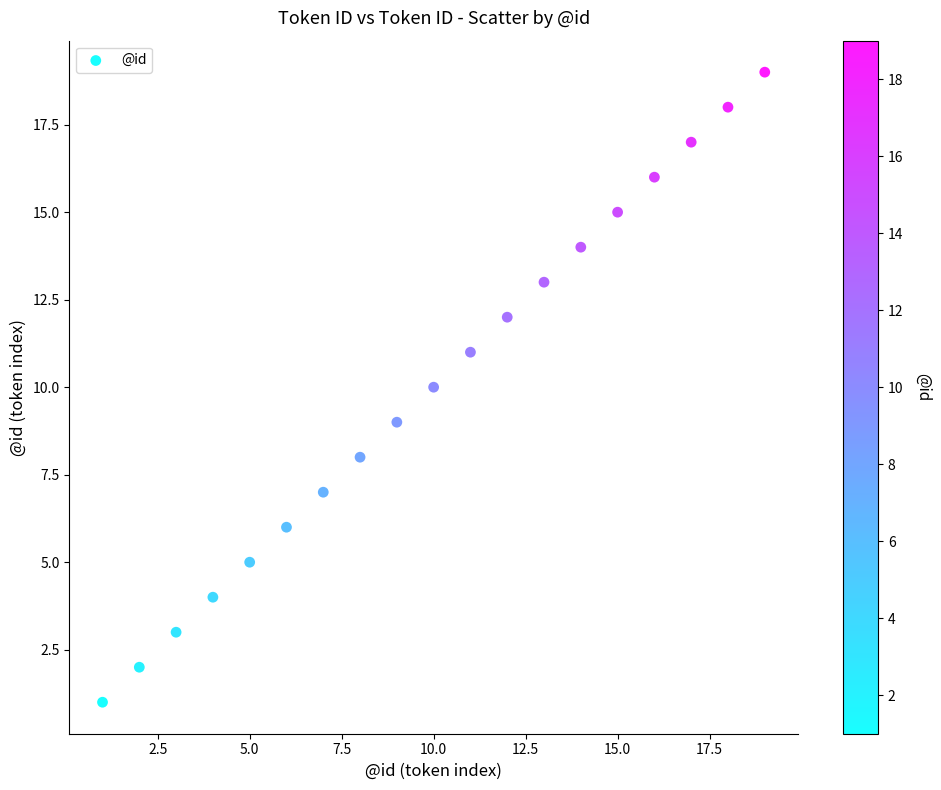

What is the range of X values (max minus min)?

18